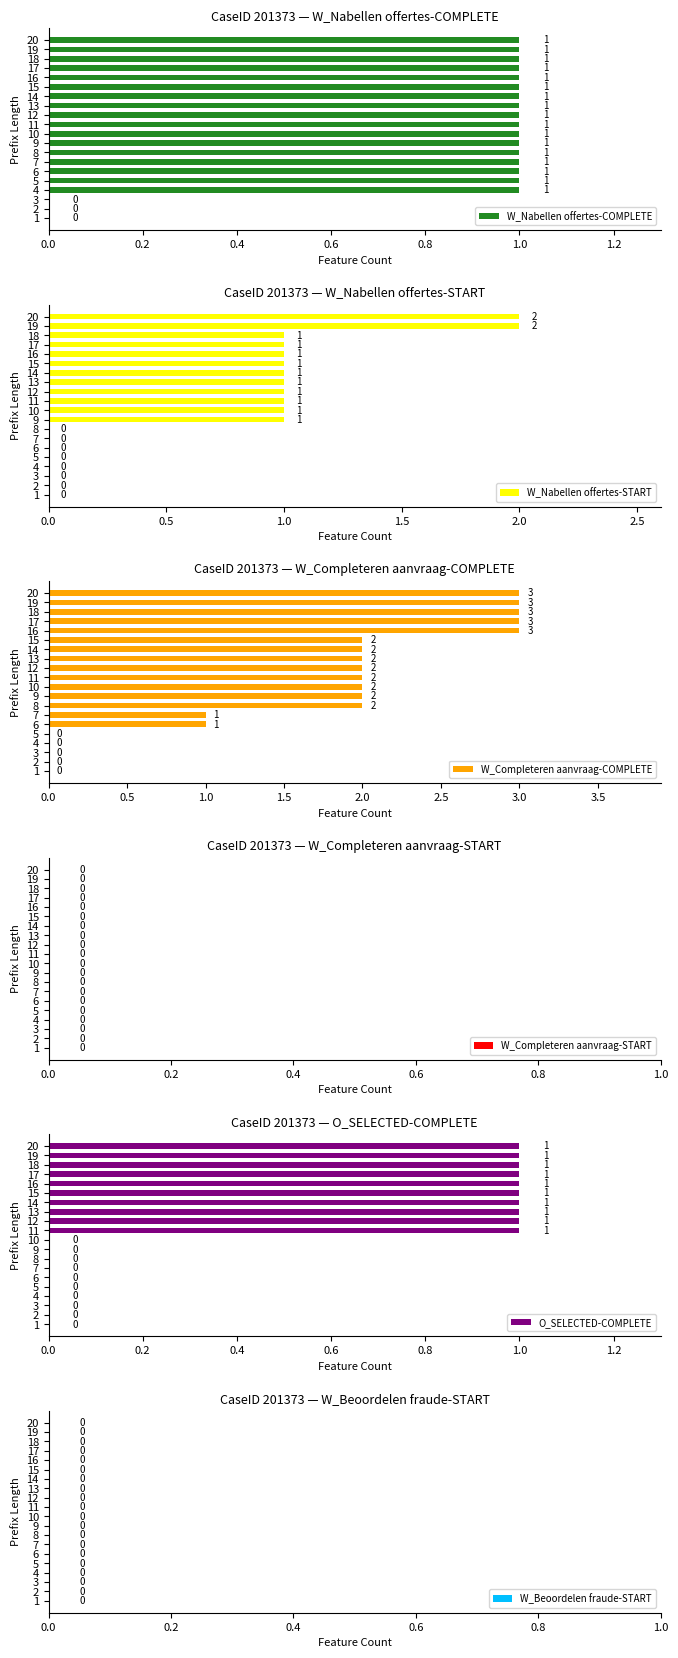

What is the label of the 10th bar from the left?

9